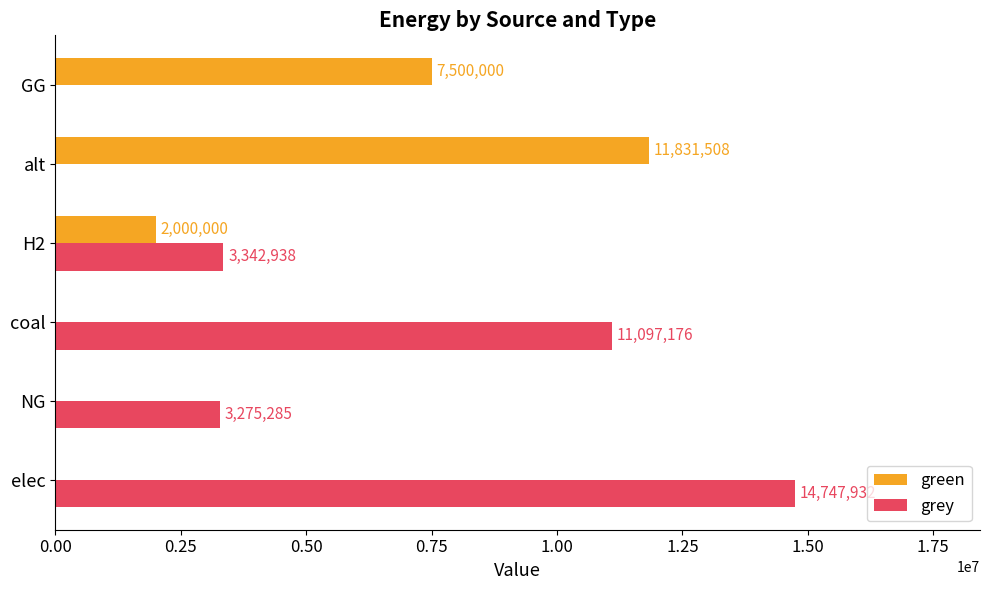

Where is grey nearest to the value 7373966?

coal